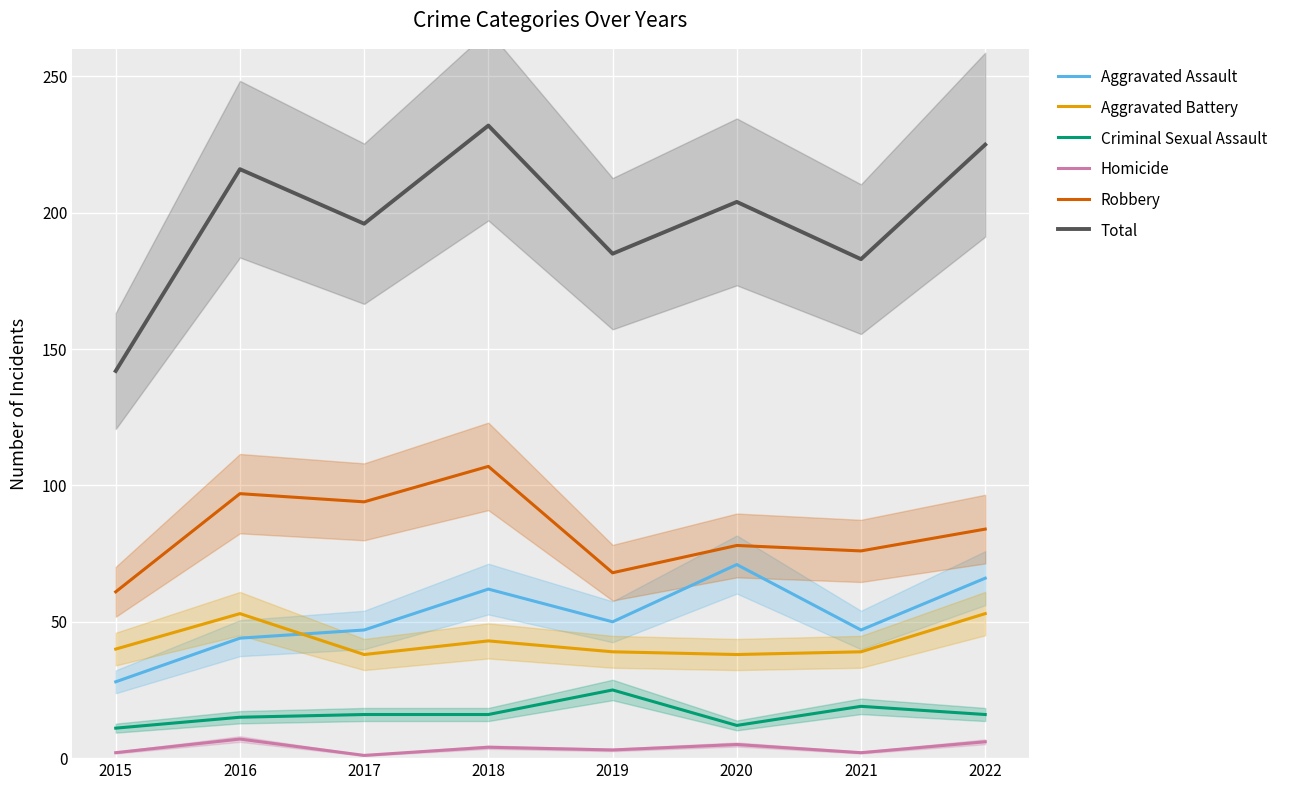

Is it true that Criminal Sexual Assault equals 25 at 2018?

False